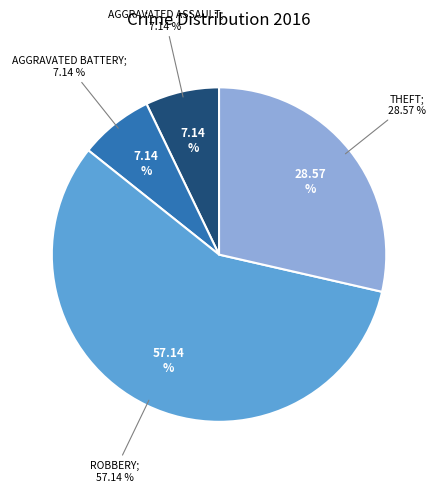

To the nearest percent, what portion does Aggravated Battery represent?

7%